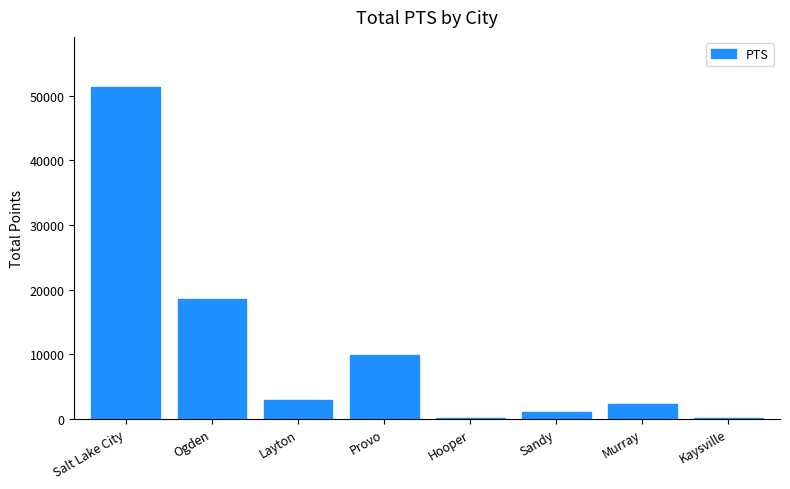

Between Layton and Salt Lake City, which is larger?

Salt Lake City